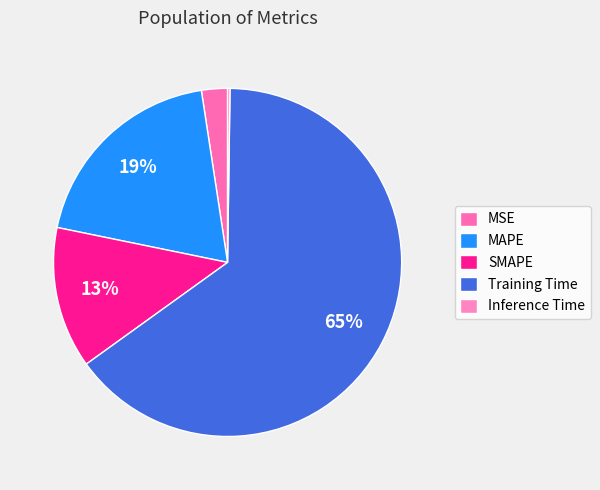

What percentage is NOT represented by Training Time?

35.2%